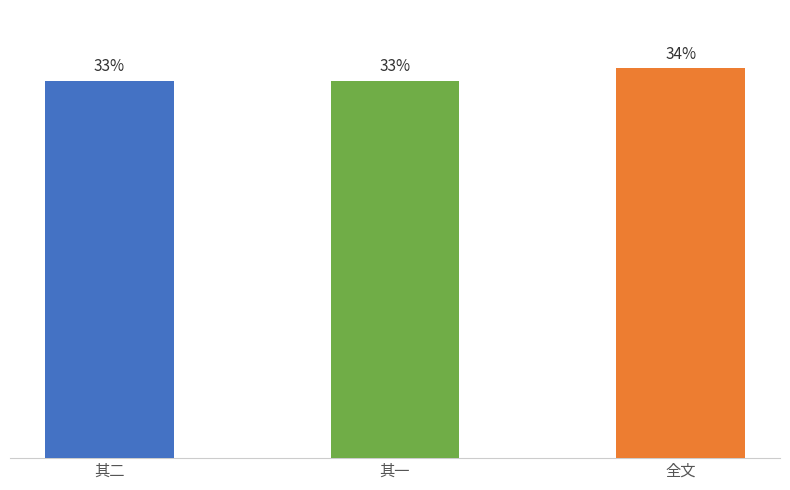

What is the difference between the values at 其二 and 其一?

1